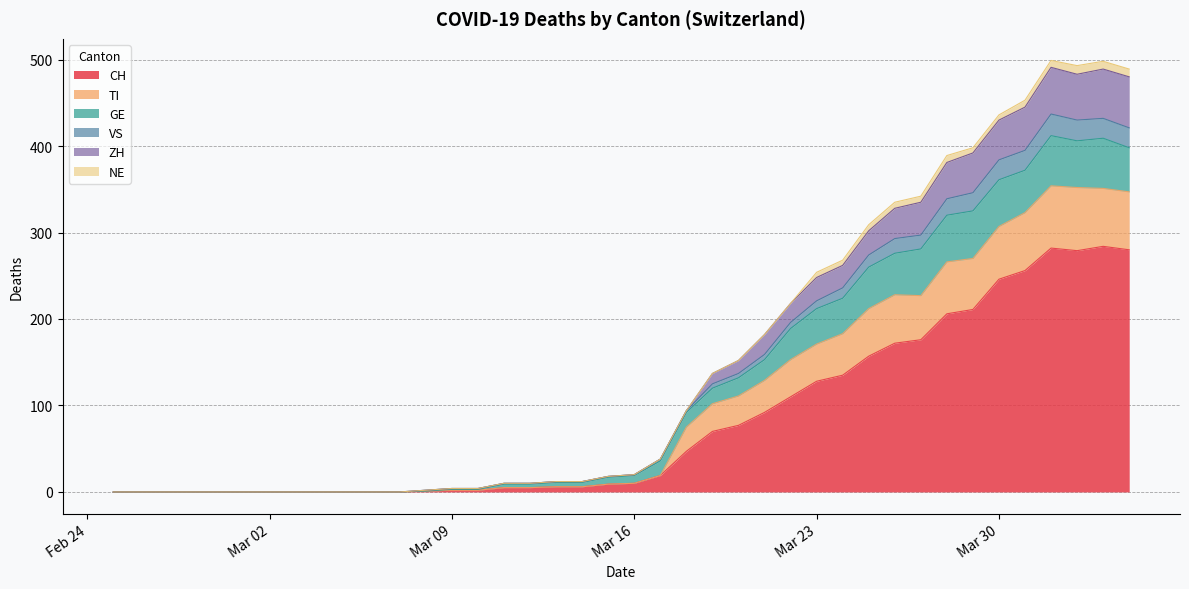

The value of ZH at Mar 30 is 193. True or false?

False